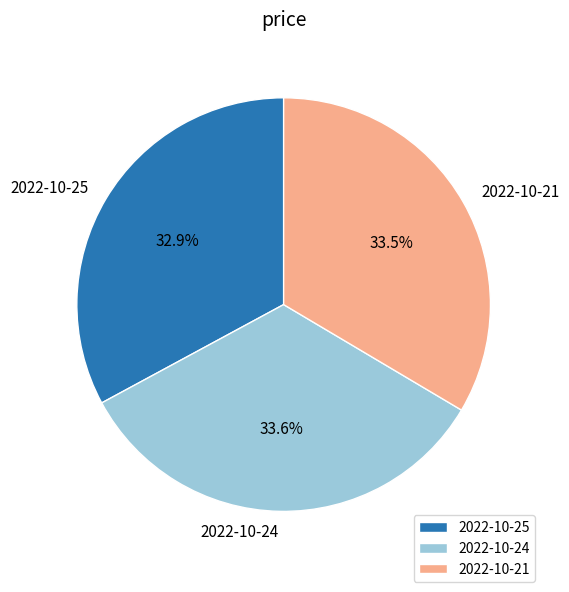

To the nearest percent, what is the combined percentage of 2022-10-24 and 2022-10-25?

66%